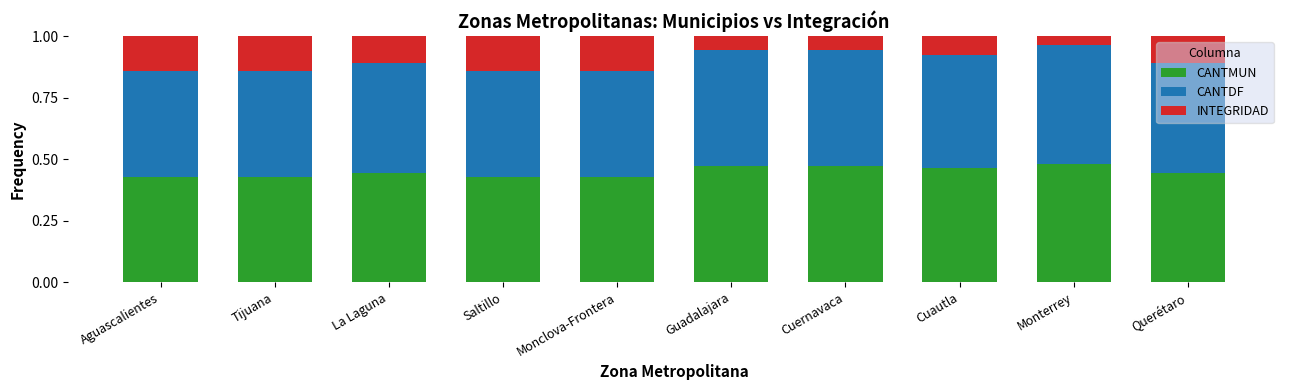

What is the total value across all series at Saltillo?

1.0